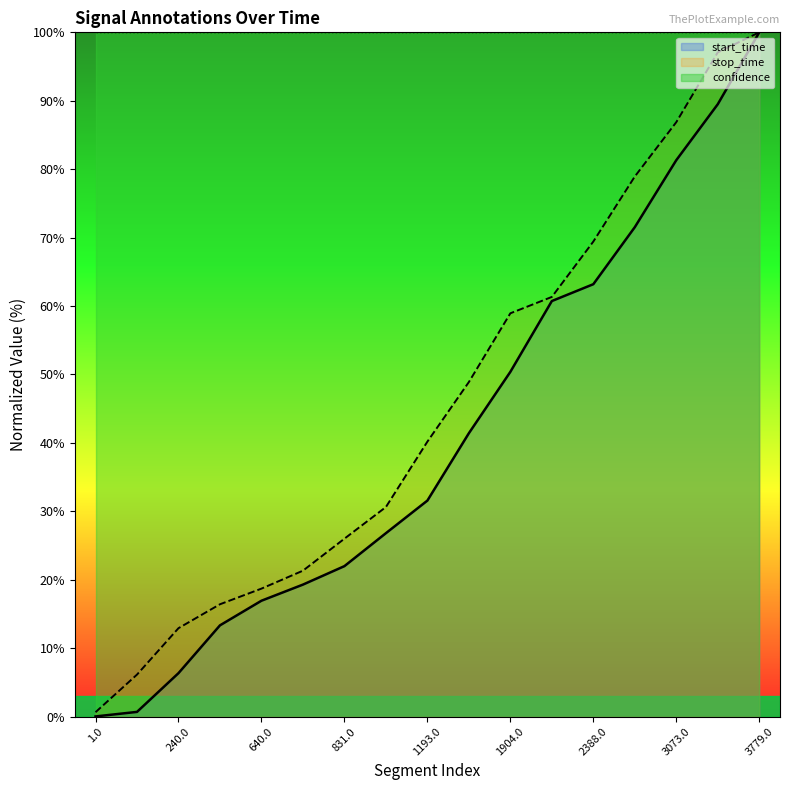

At which category is the sum across all series the highest?

3779.0